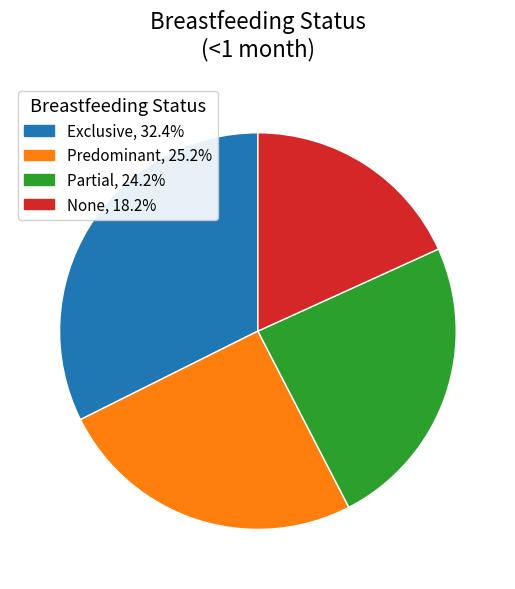

Rank the categories by value from highest to lowest.

Exclusive, Predominant, Partial, None